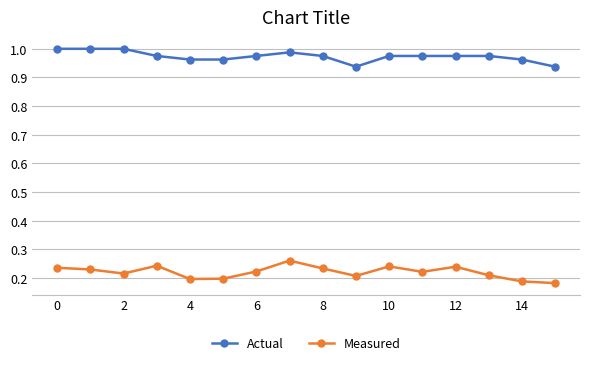

How many lines are shown in the chart?

2